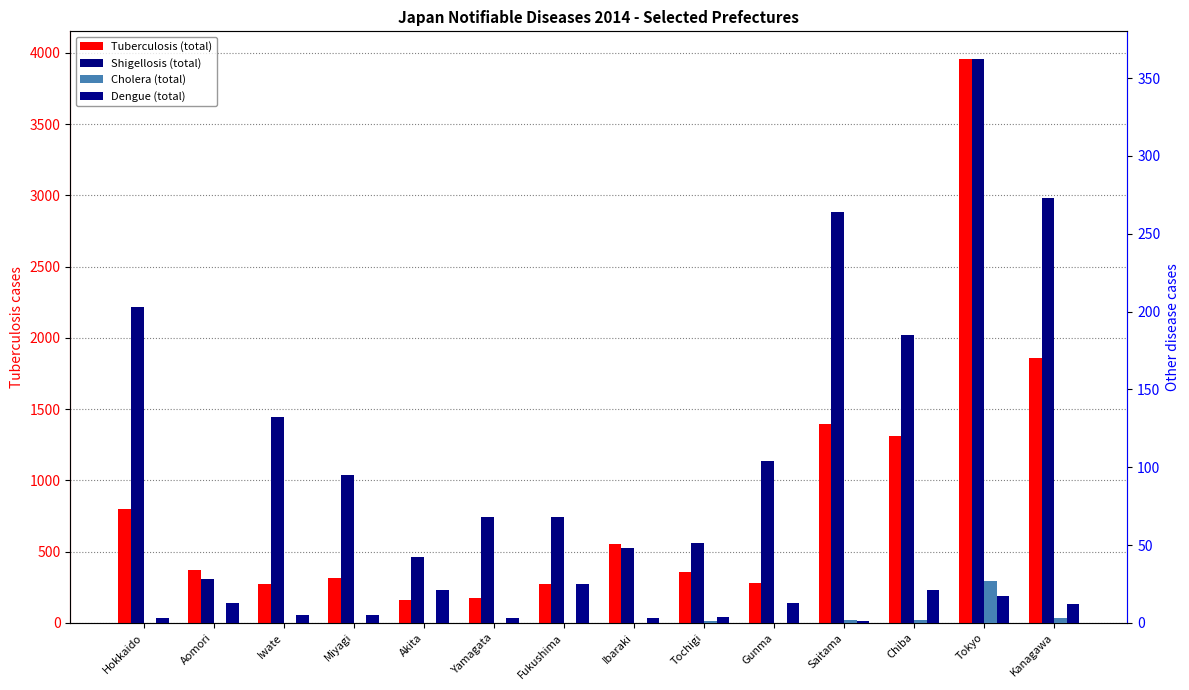

The value of Tuberculosis (total) at Ibaraki is 729. True or false?

False